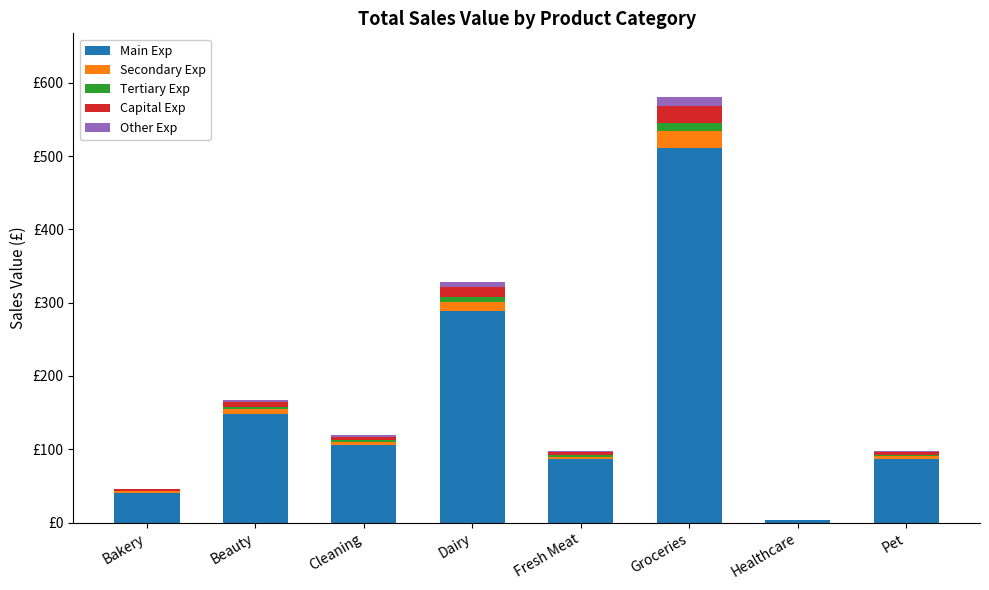

What are all the series names shown in the legend?

Main Exp, Secondary Exp, Tertiary Exp, Capital Exp, Other Exp